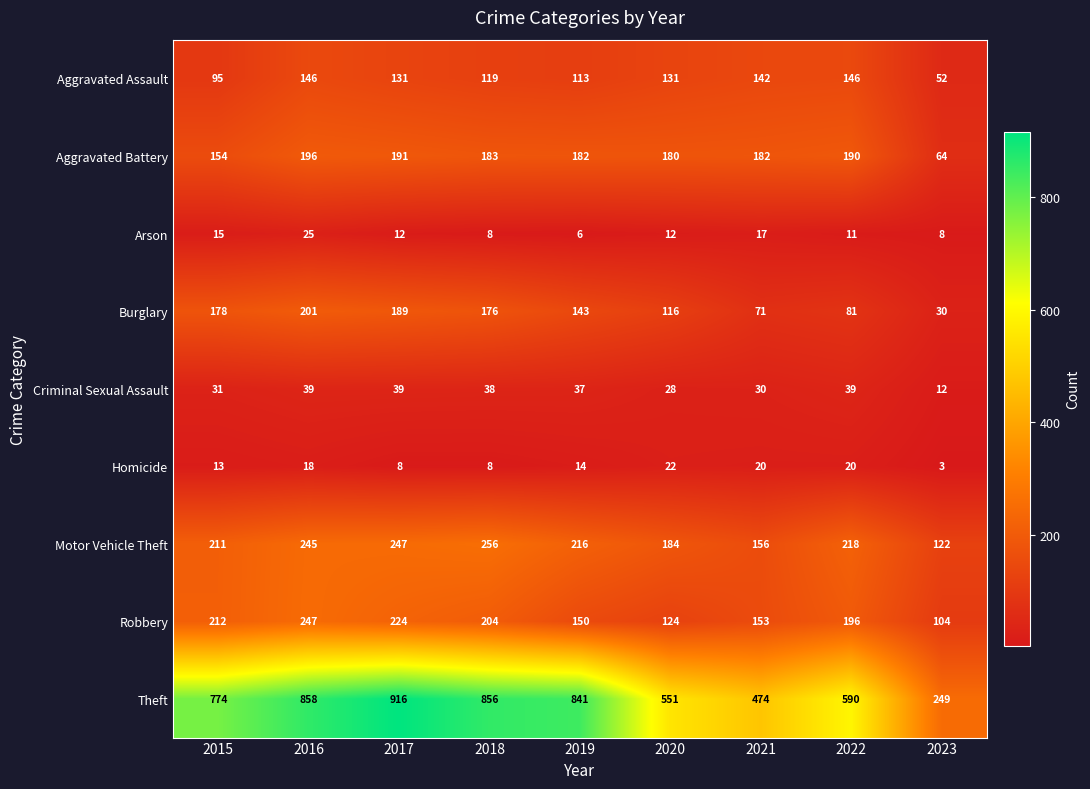

Which label corresponds to the smallest value in the chart?

2023